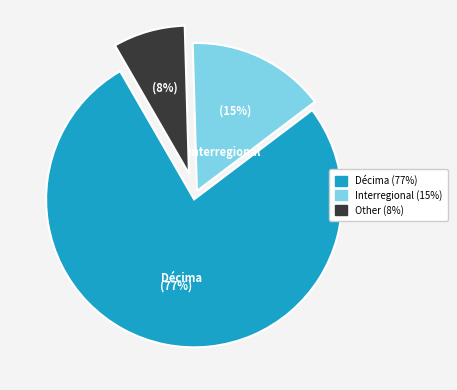

Rank the categories by value from lowest to highest.

Other, Interregional, Décima